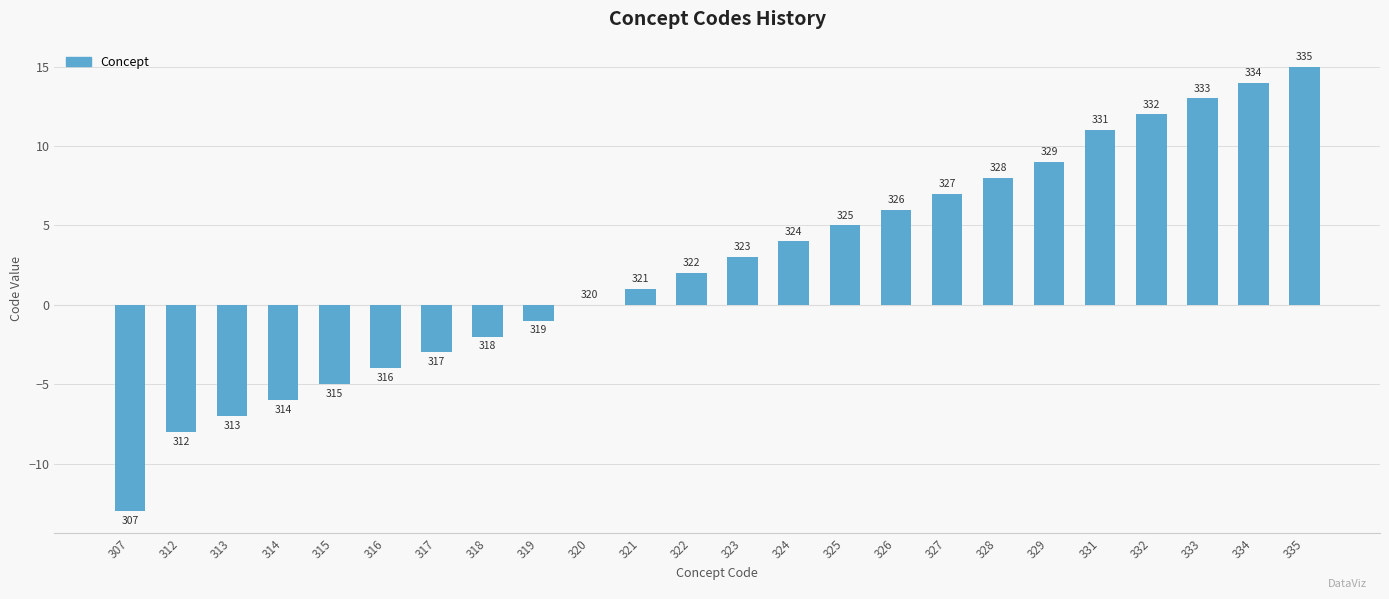

What is the greatest value displayed?

15